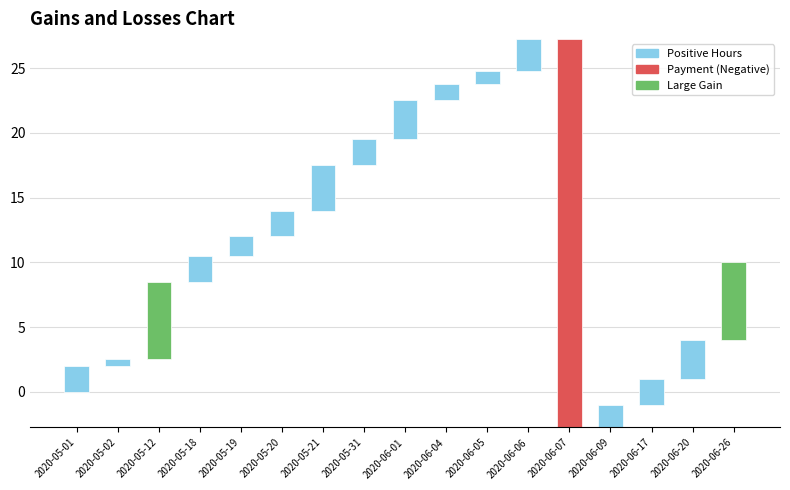

List the labels in order of value, largest first.

2020-05-12, 2020-06-26, 2020-05-21, 2020-06-01, 2020-06-20, 2020-06-06, 2020-05-01, 2020-05-18, 2020-05-20, 2020-05-31, 2020-06-17, 2020-06-09, 2020-05-19, 2020-06-04, 2020-06-05, 2020-05-02, 2020-06-07